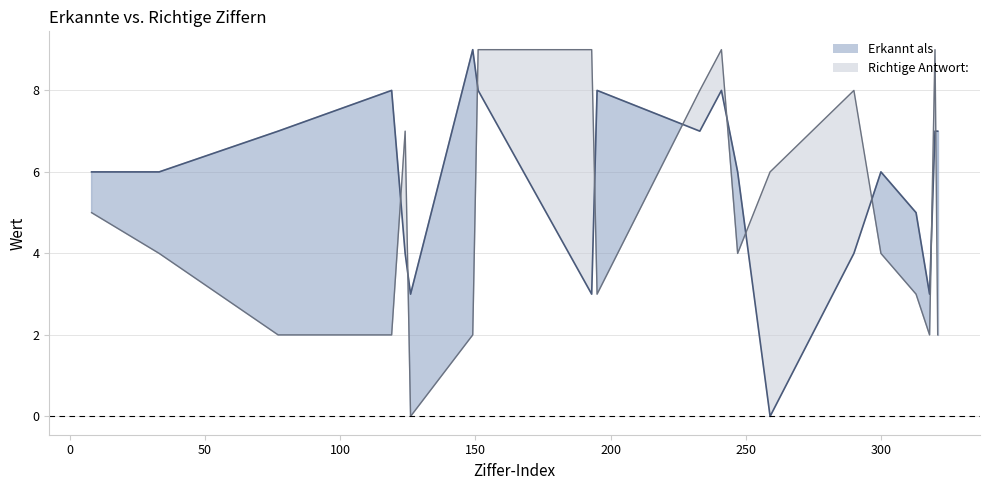

Rank the categories by Erkannt als value from lowest to highest.

259, 126, 193, 318, 124, 290, 313, 8, 33, 247, 300, 77, 233, 320, 321, 119, 151, 195, 241, 149